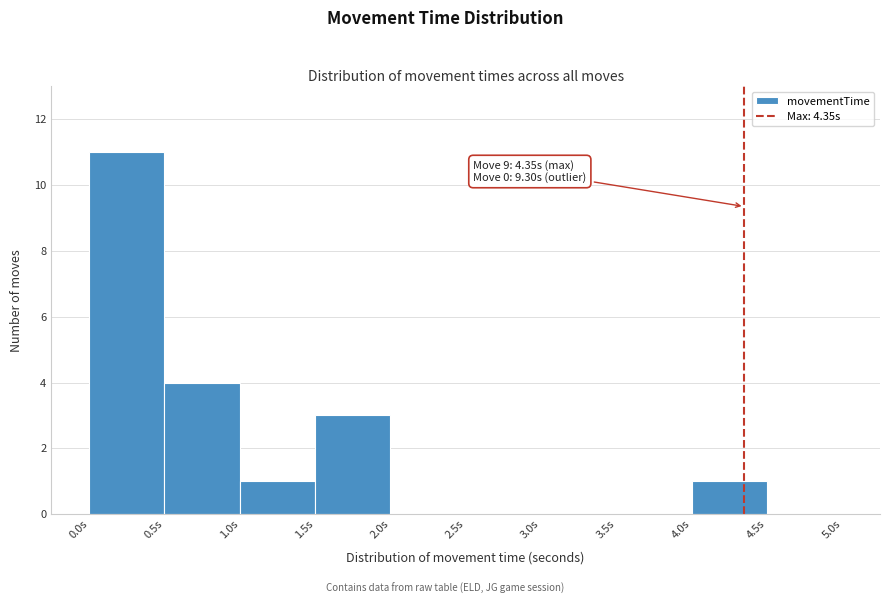

Which range on the x-axis has the tallest bar?

0.0 to 0.5